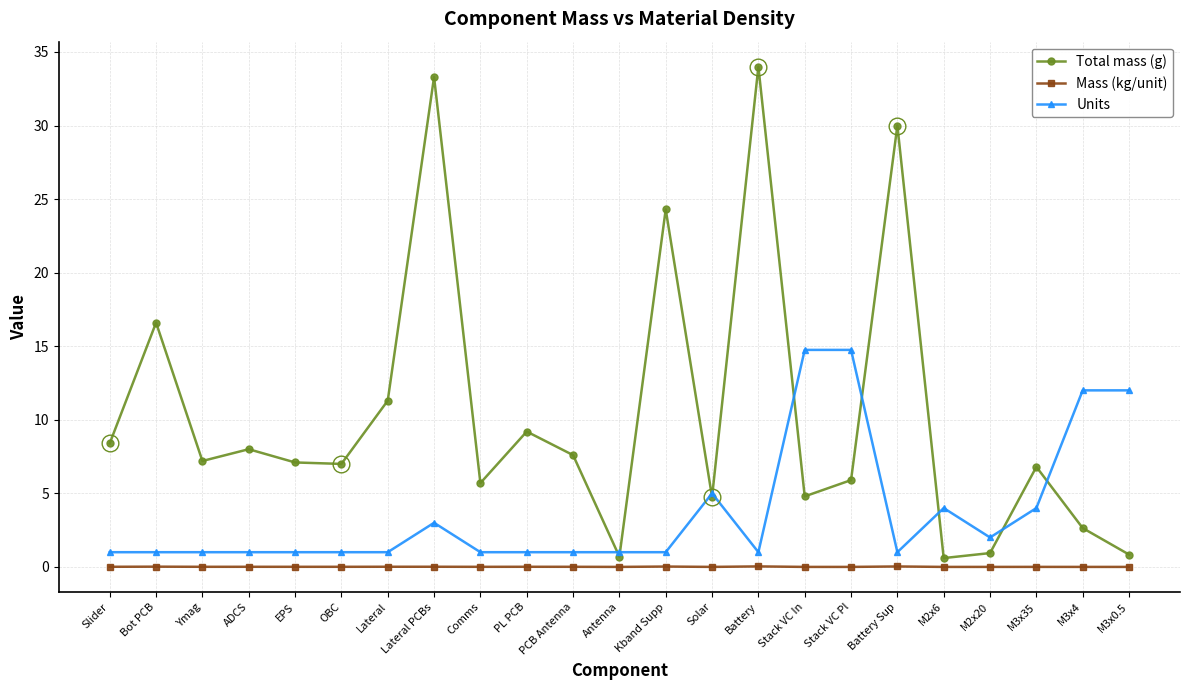

Count the number of data series in this chart.

3